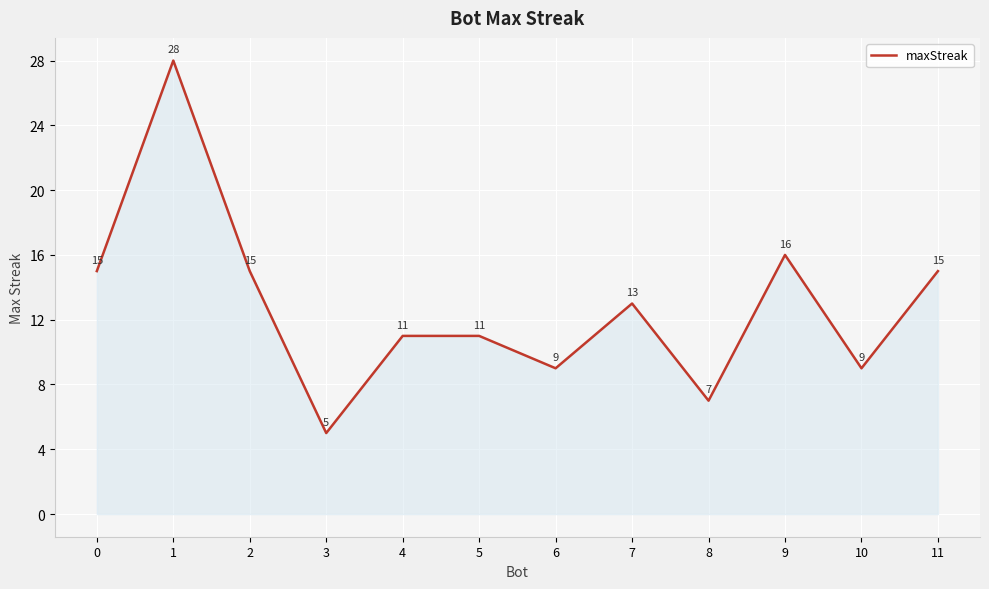

What is the ratio of the value at 2 to the value at 11?

1.0